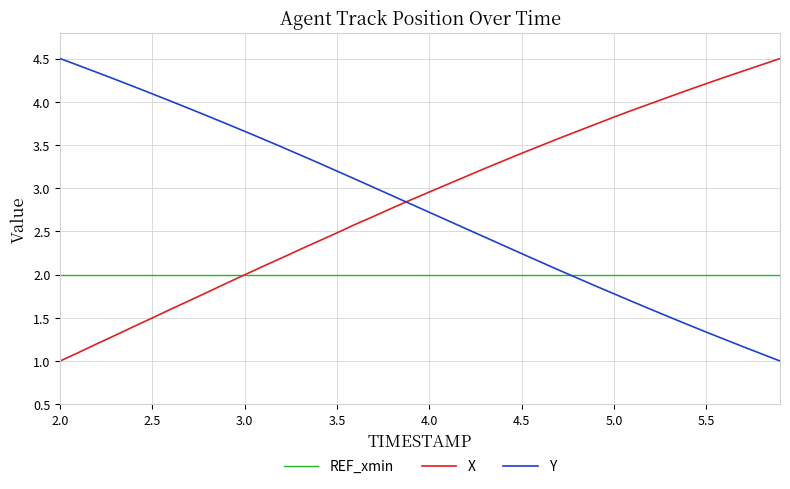

After their last crossing, which series has the higher values: X or Y?

X